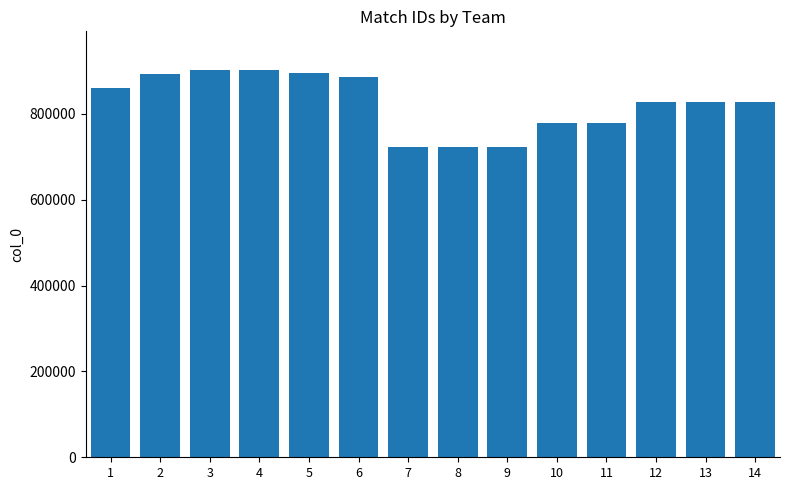

Are the bars grouped side by side (vs. stacked)?

No